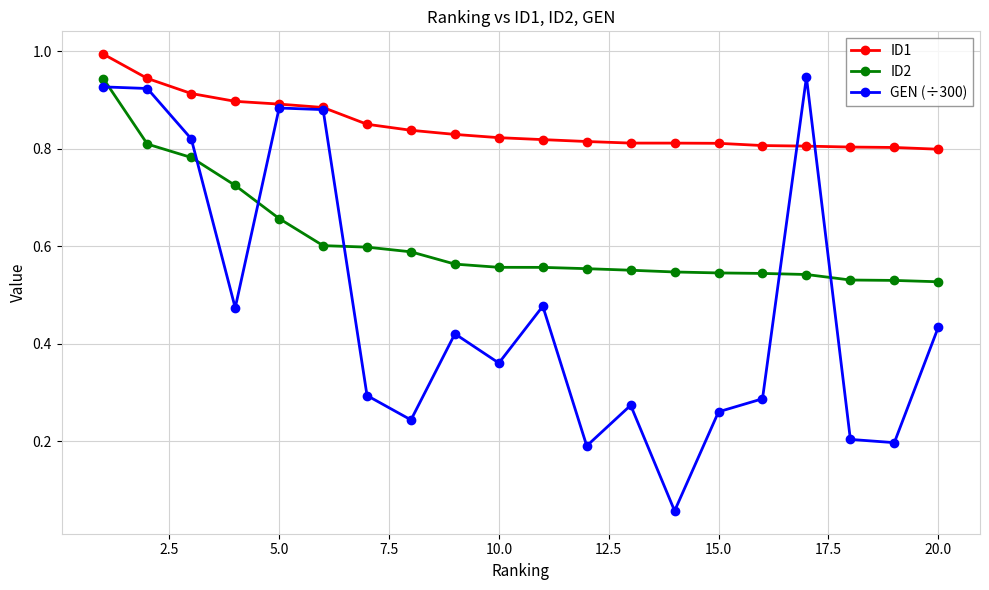

List the series in order of their overall mean, lowest first.

GEN (÷300), ID2, ID1